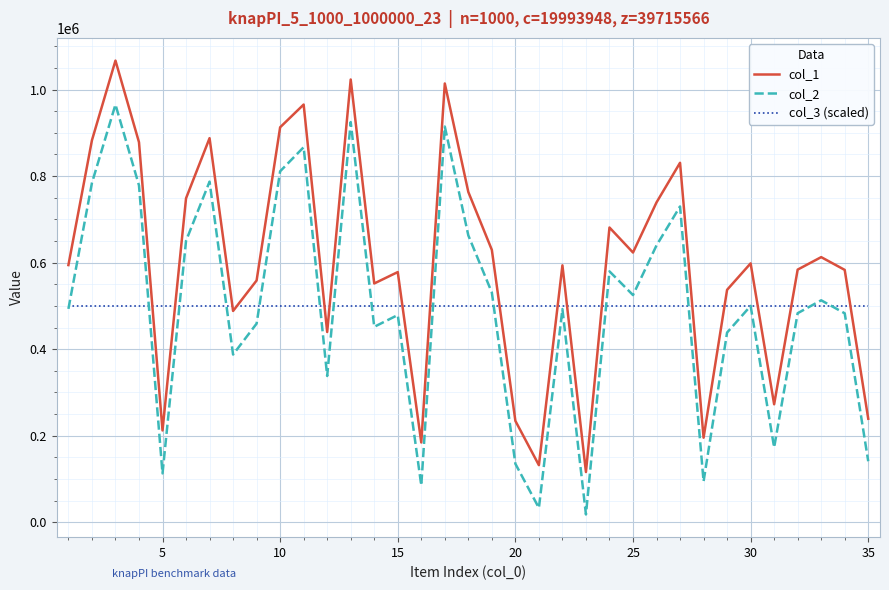

Which series has the widest spread of values?

col_1